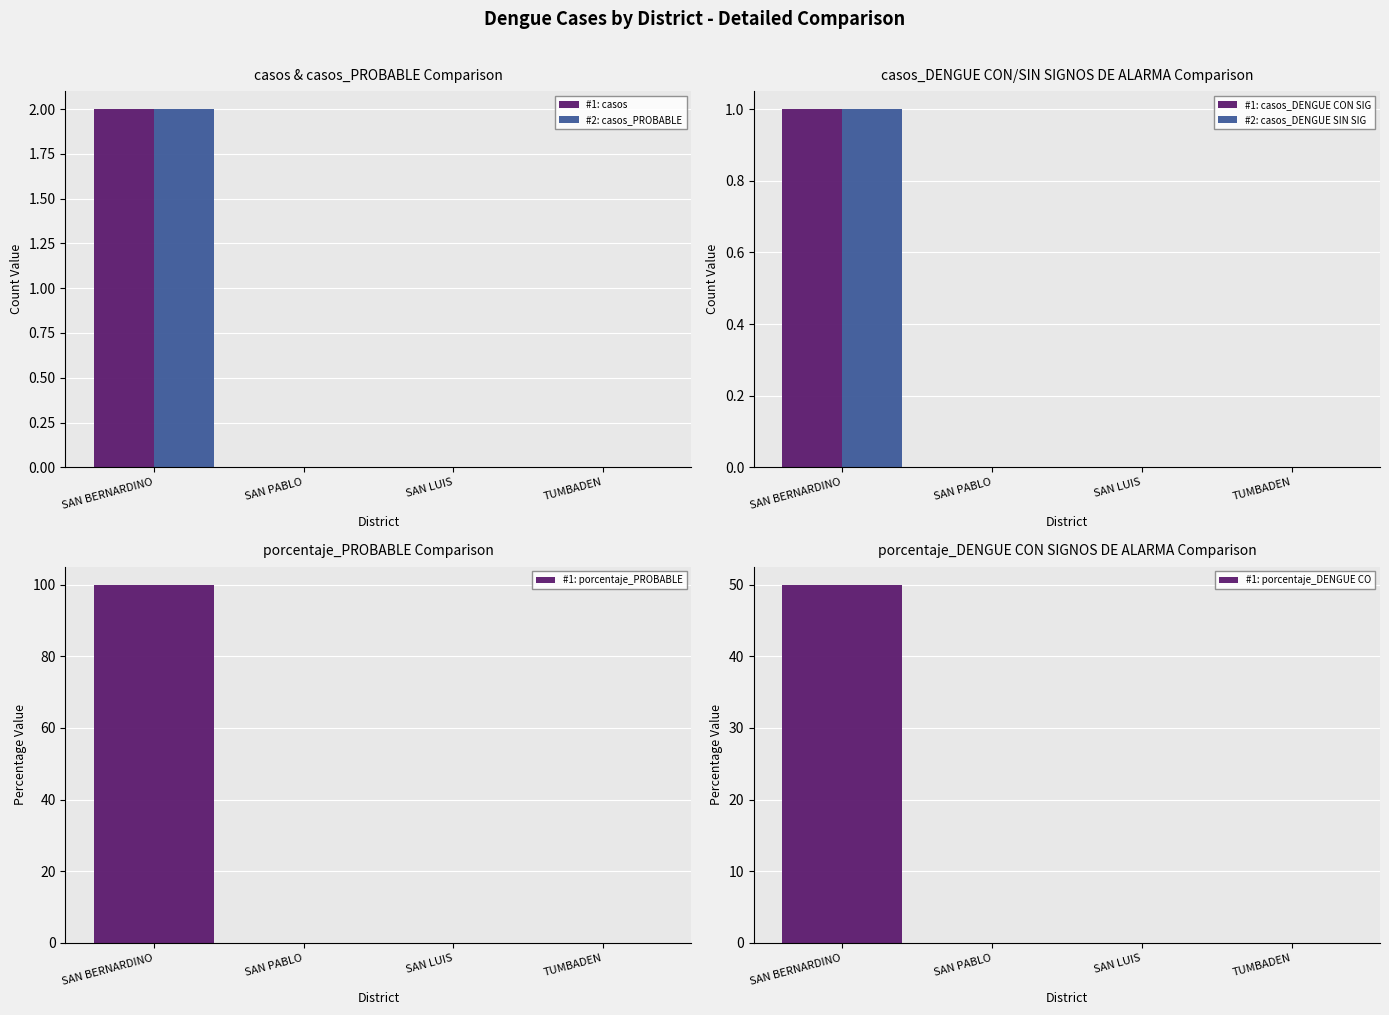

What position from the right is SAN PABLO?

3